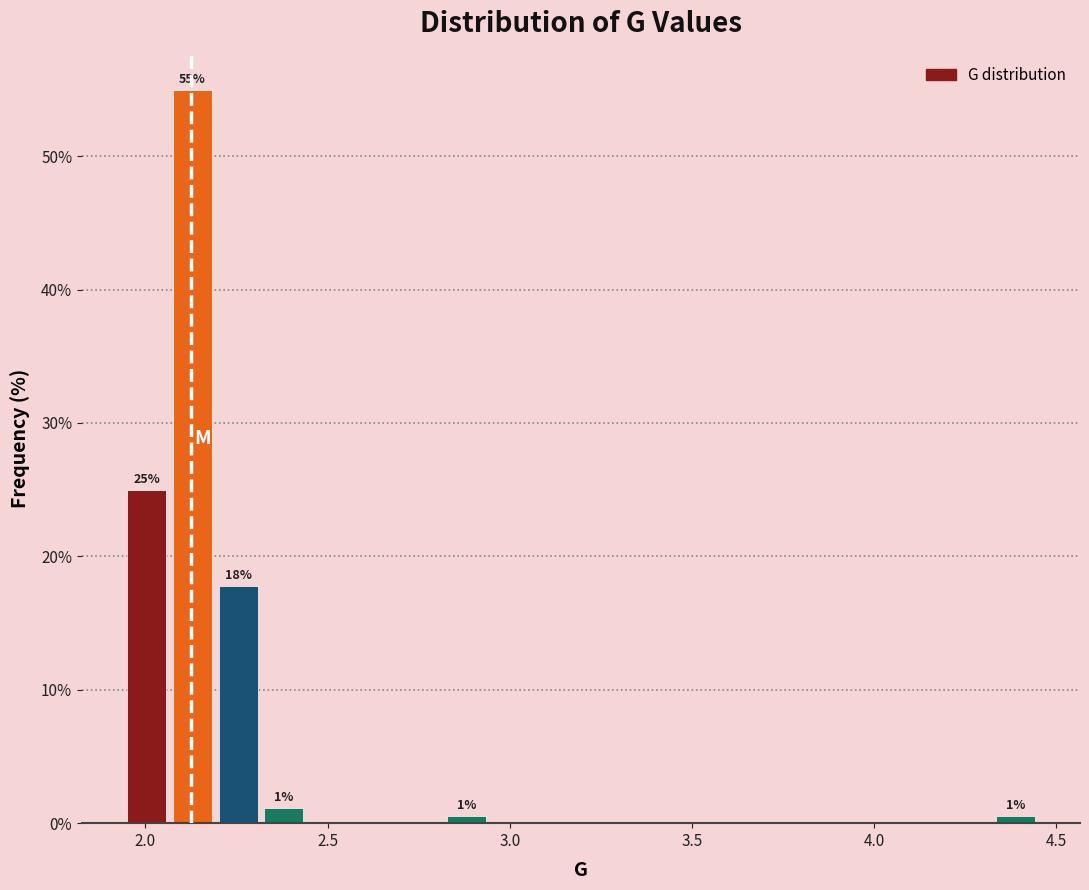

Around what value on the x-axis is the tallest bar? Give the approximate position of its centre, as read against the axis.

2.15